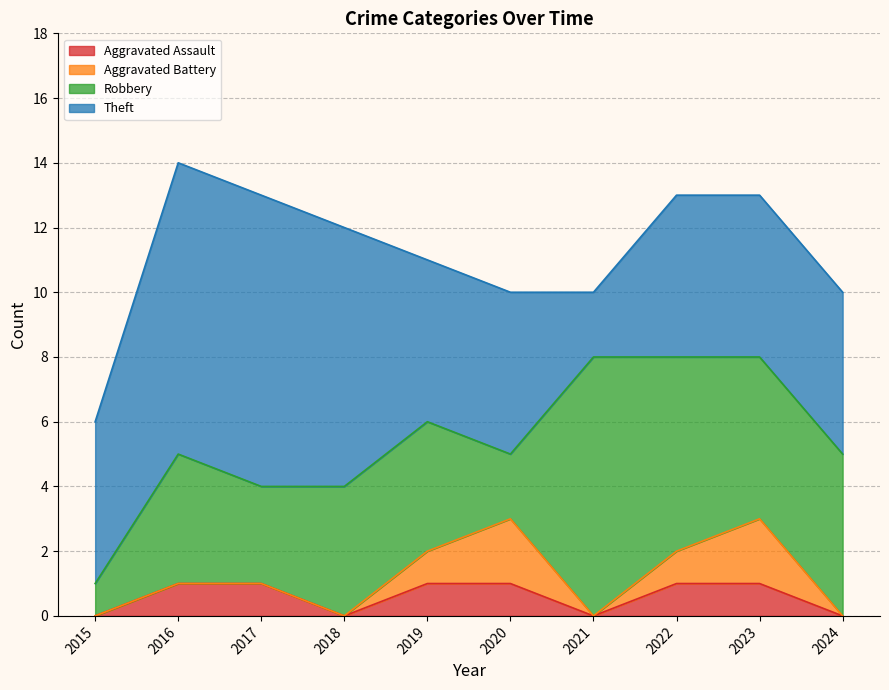

In Robbery, how many points are lower than both neighbors (excluding endpoints)?

2